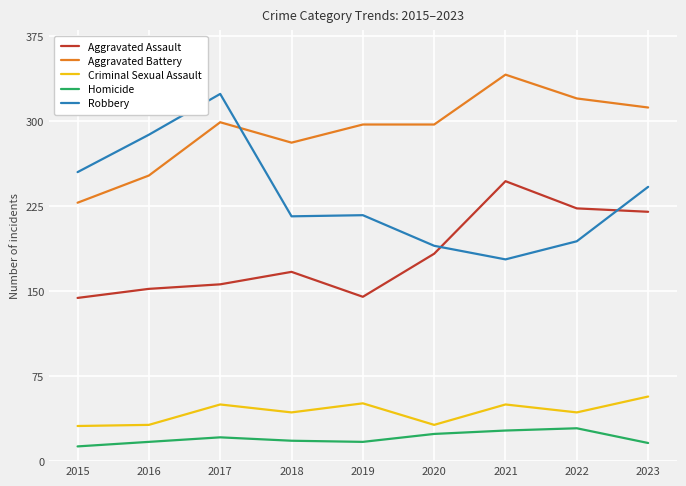

What is the maximum value shown in the chart?

341